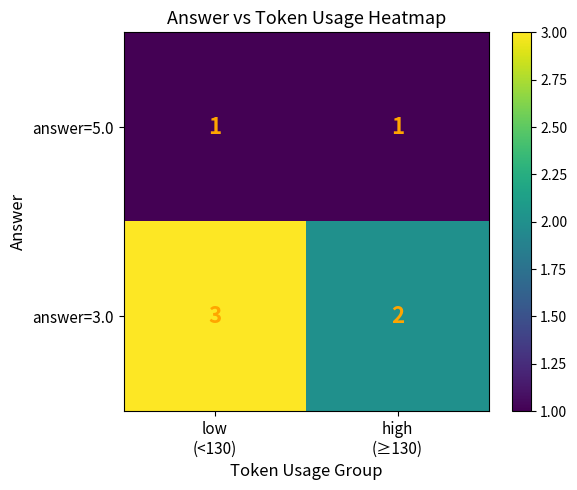

At which category is the sum across all series the highest?

low
(<130)